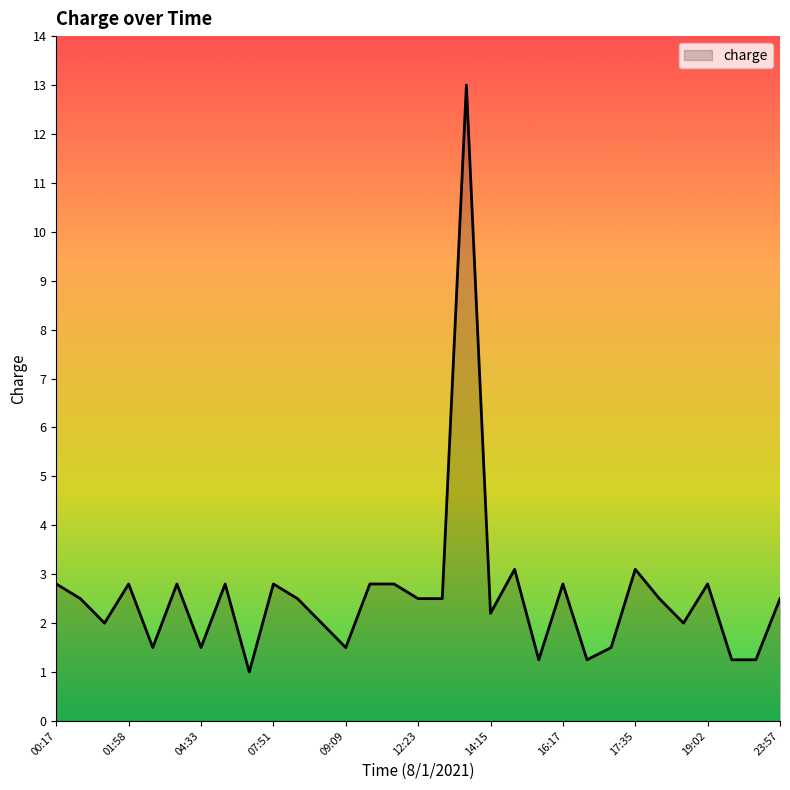

What is the smallest value displayed?

1.0